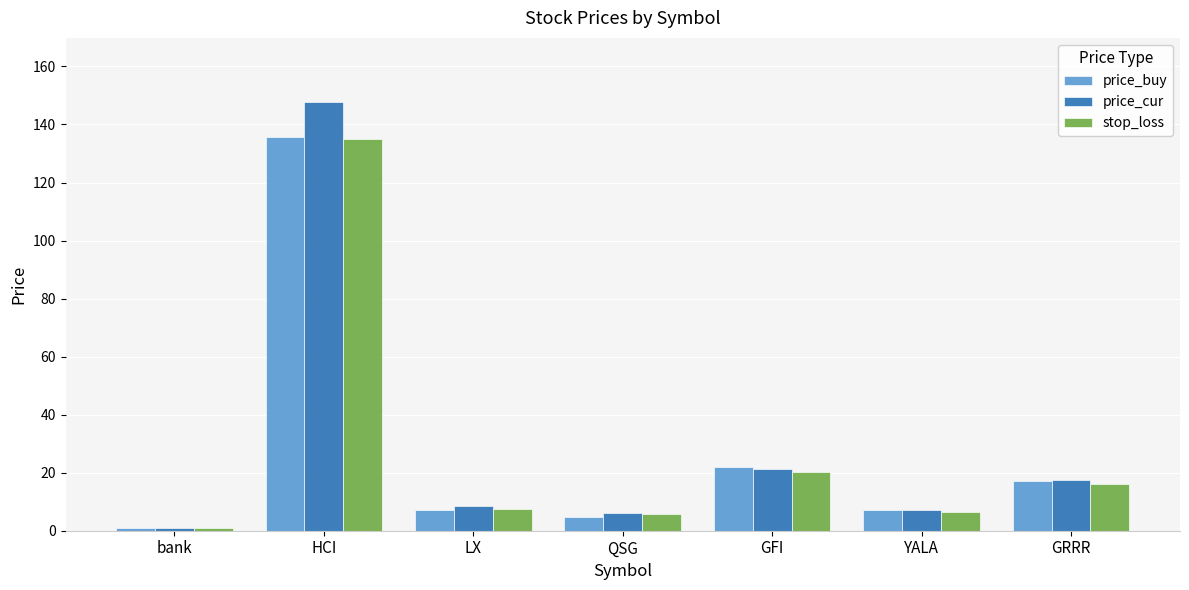

What is the difference between the second highest and second lowest values in the price_cur series?

15.0